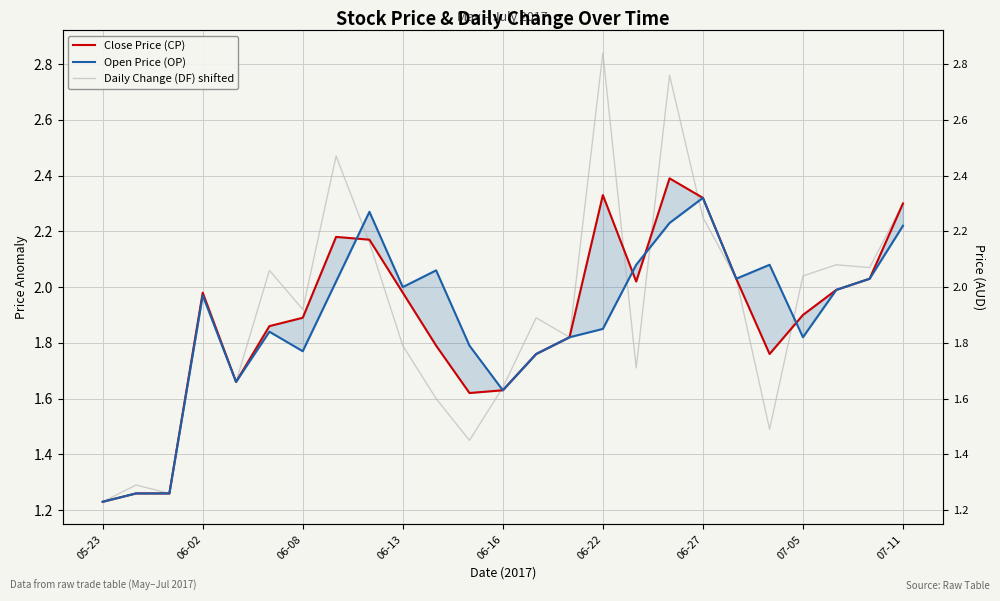

Rank the series by their average value, from lowest to highest.

Open Price (OP), Close Price (CP), Daily Change (DF) shifted